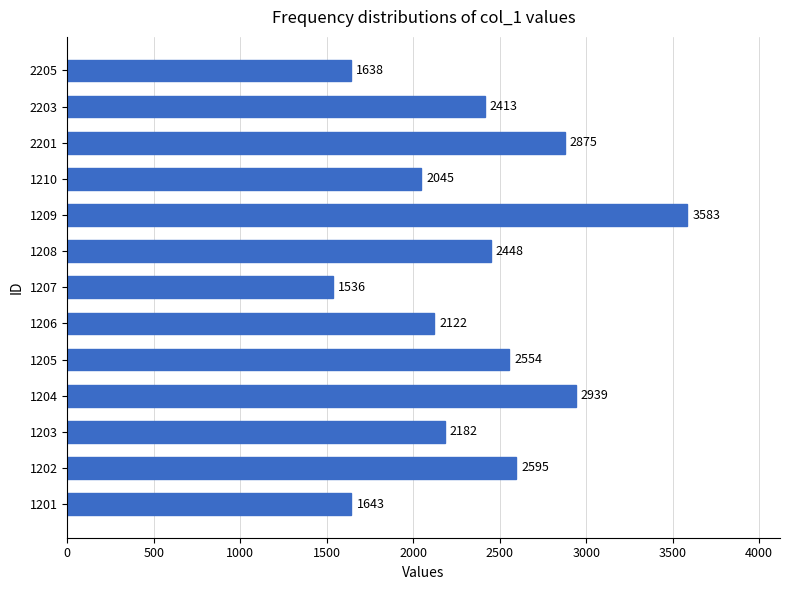

The chart shows a value of 3422 at 1210. True or false?

False